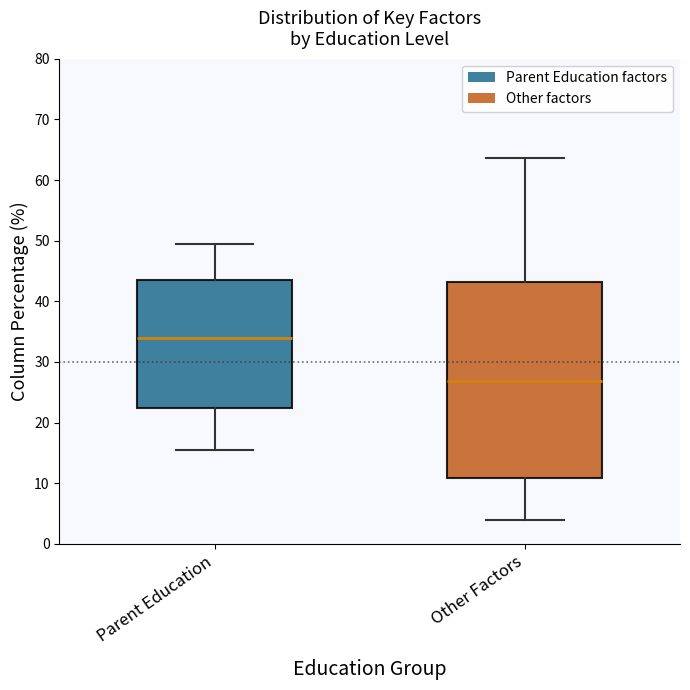

Comparing the boxes themselves (not the whiskers), which one is the tallest?

Other Factors